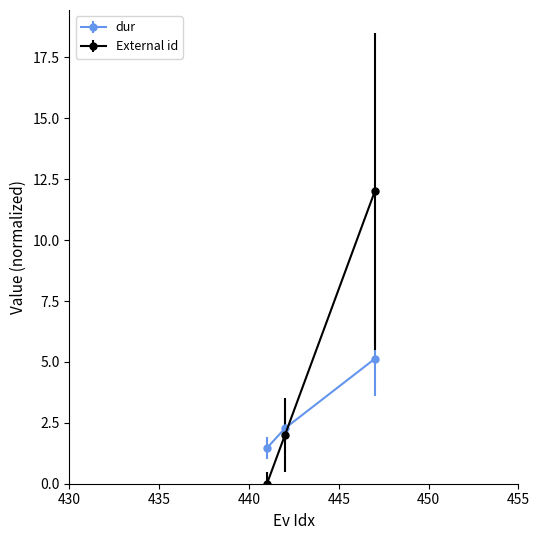

What are all the series names shown in the legend?

dur, External id